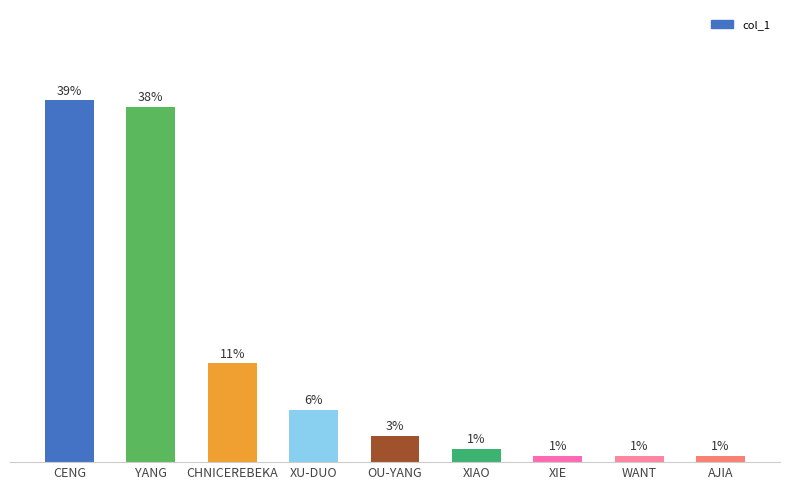

What is the label of the 1st bar from the left?

CENG